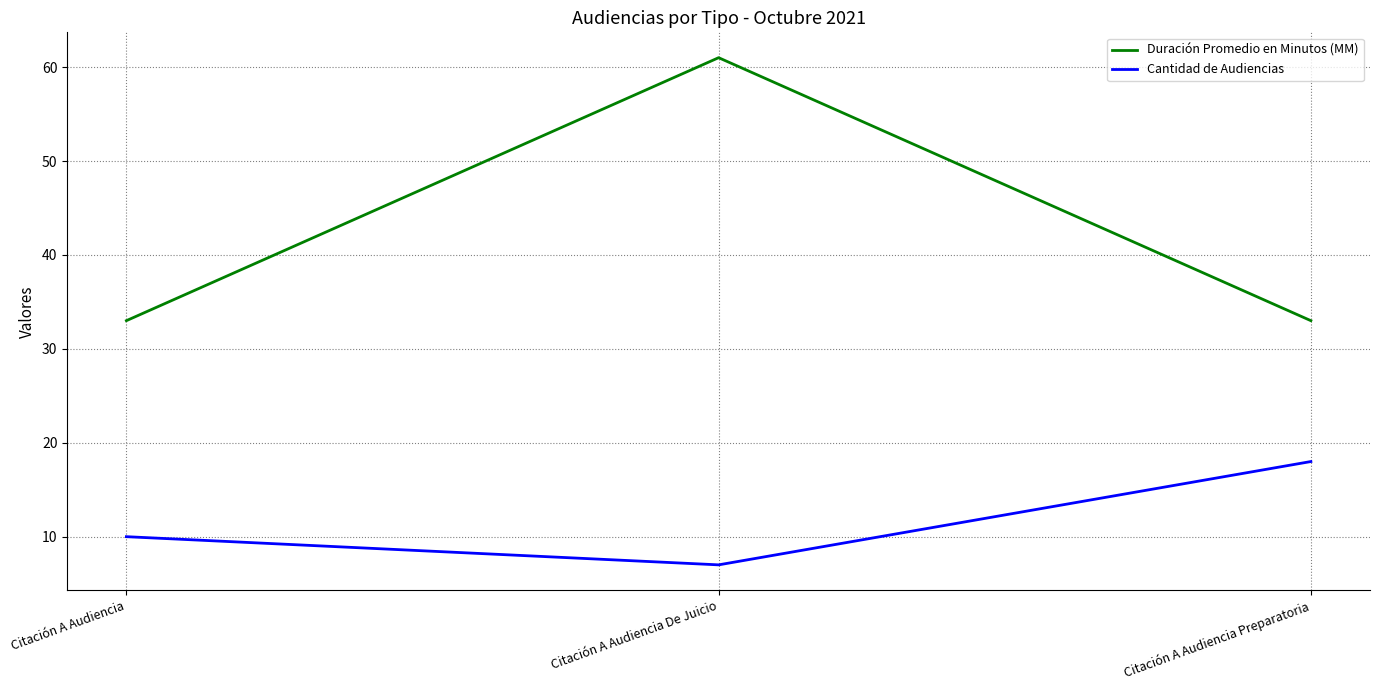

Count the Duración Promedio en Minutos (MM) values in the range 33 to 61.

3